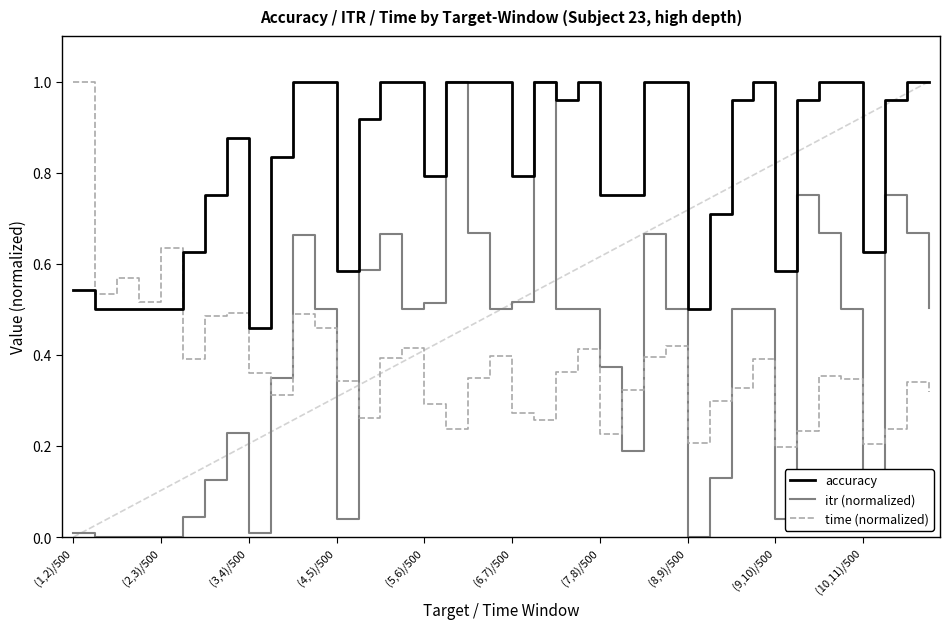

How many series are shown in this chart?

3